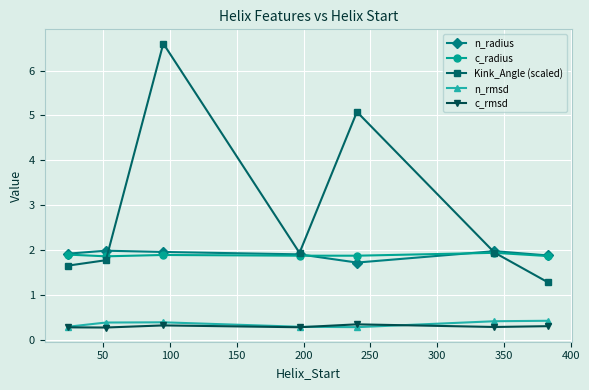

What is the value of the n_rmsd point at the 6th from the left?

0.4